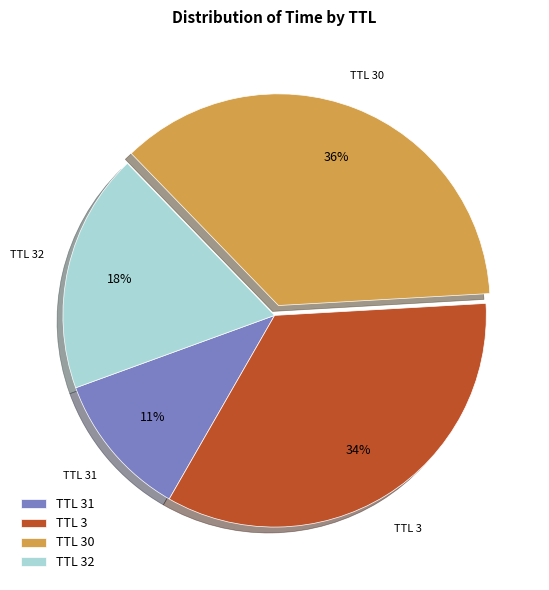

To the nearest percent, what percentage of the pie is TTL 30?

36%